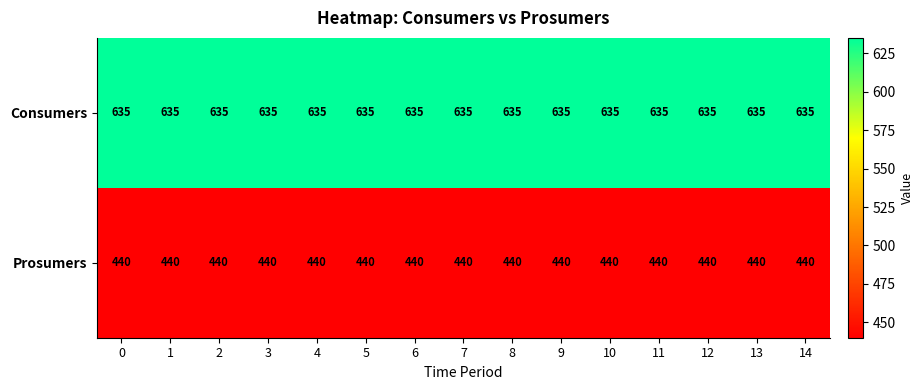

The value of Consumers at 5 is 1069. True or false?

False